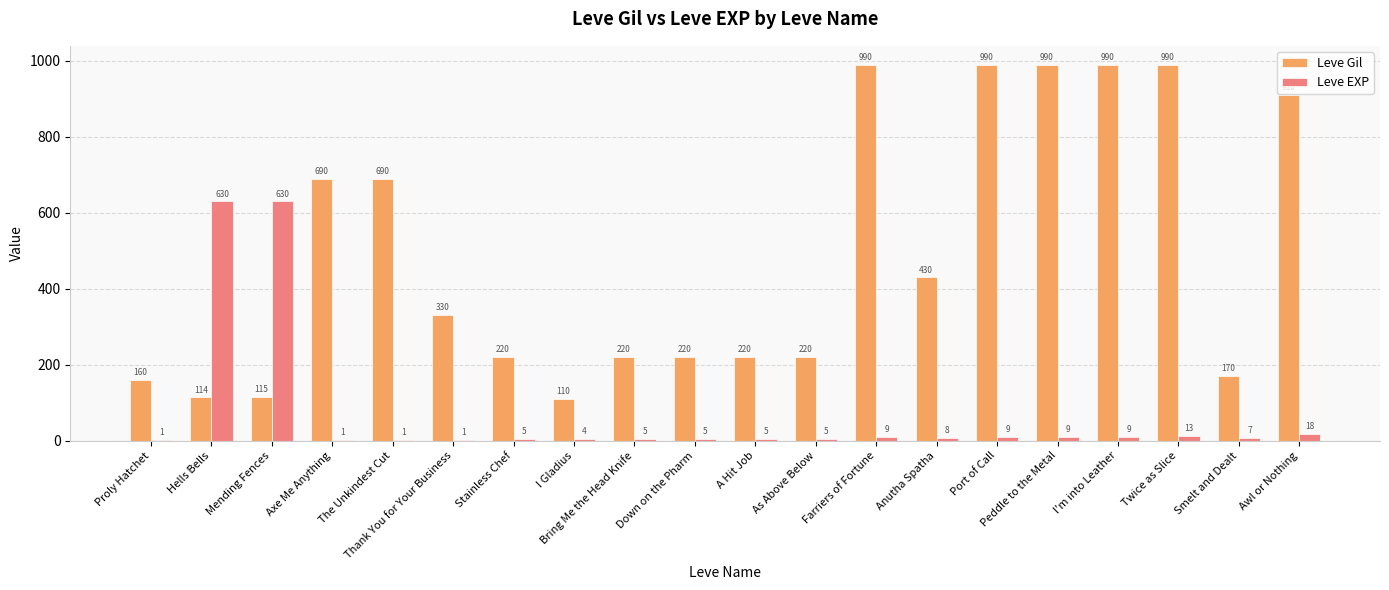

Where is Leve EXP nearest to the value 315?

Awl or Nothing